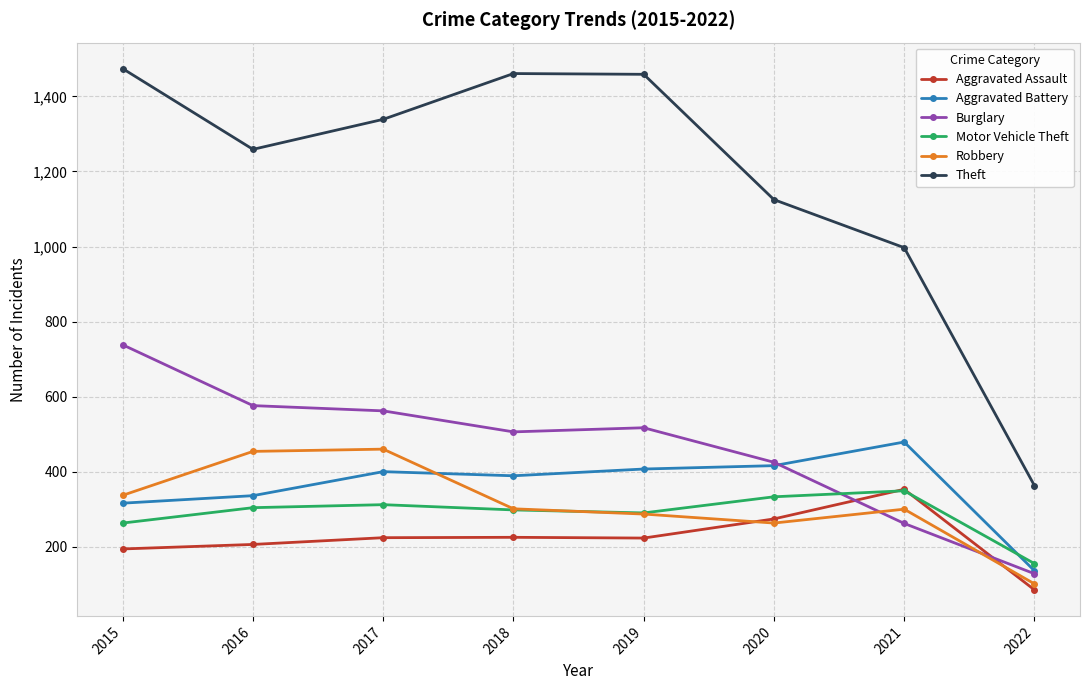

What is the difference between the highest and lowest values at 2016?

1053